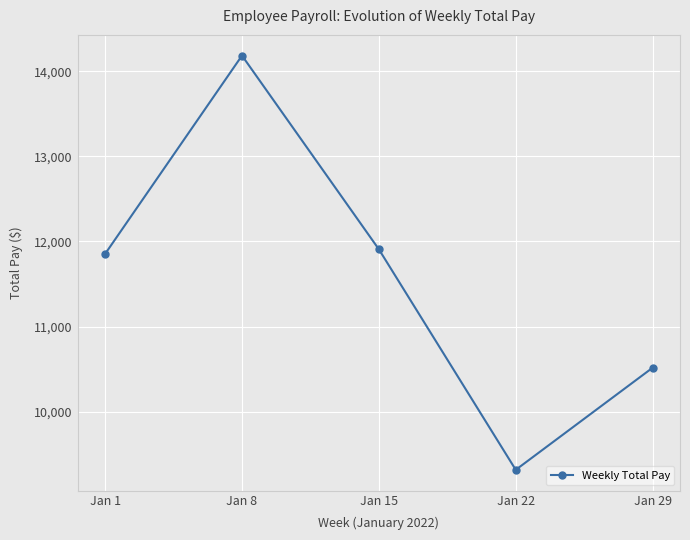

List the labels in order of value, smallest first.

Jan 22, Jan 29, Jan 1, Jan 15, Jan 8